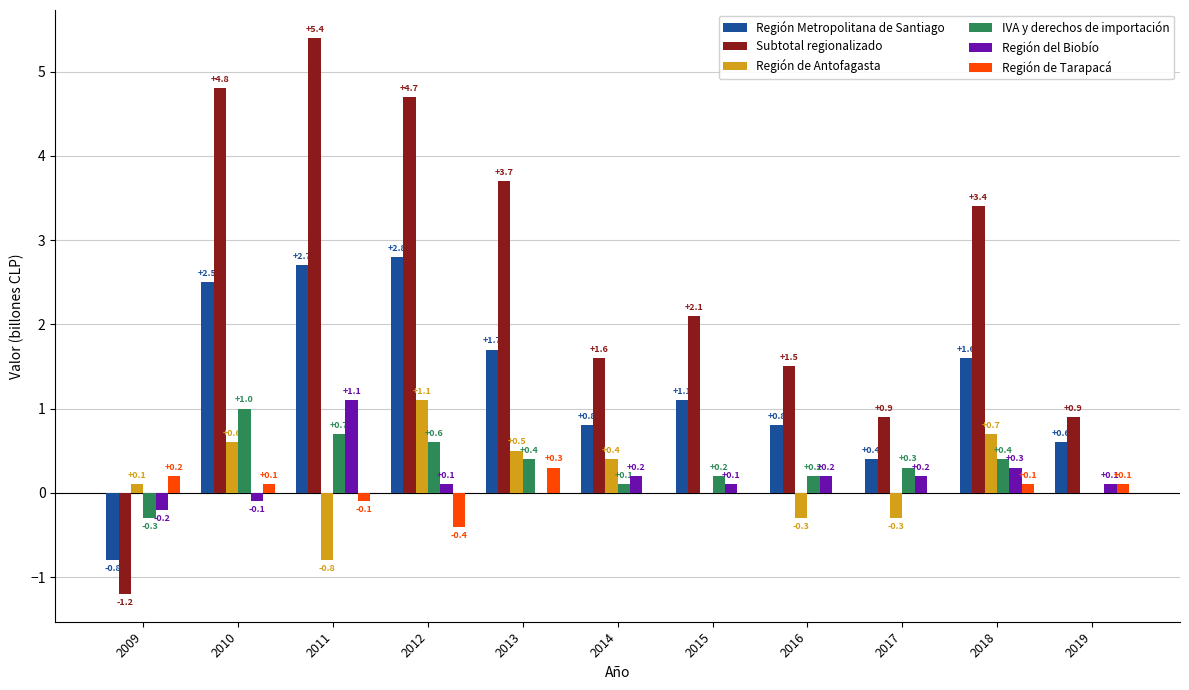

How many distinct data groups are displayed?

6